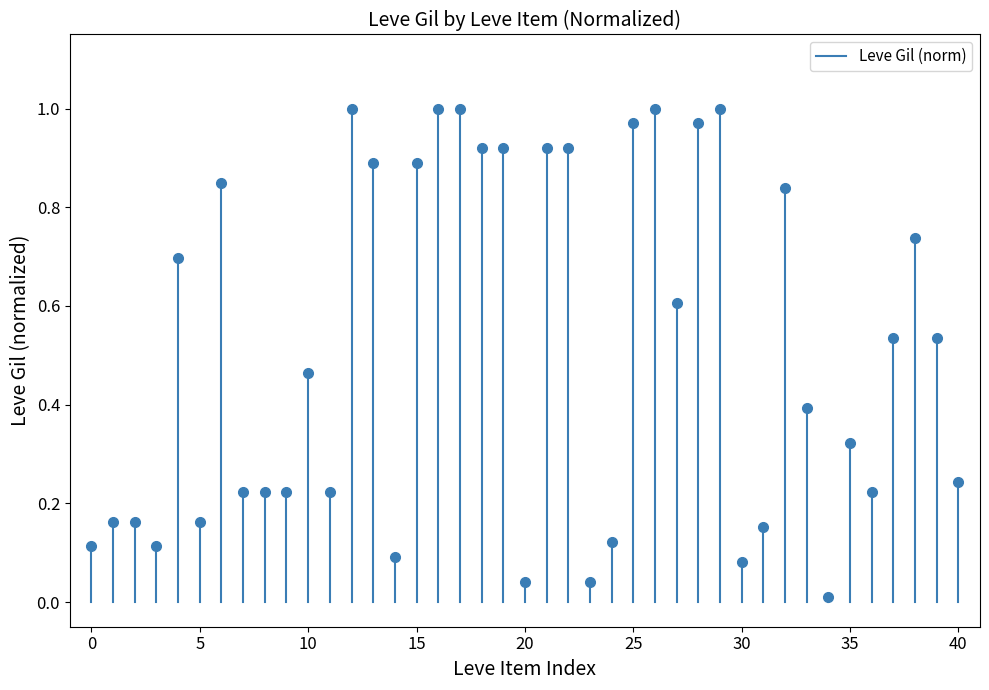

The chart shows a value of 0.2 at 0. True or false?

False